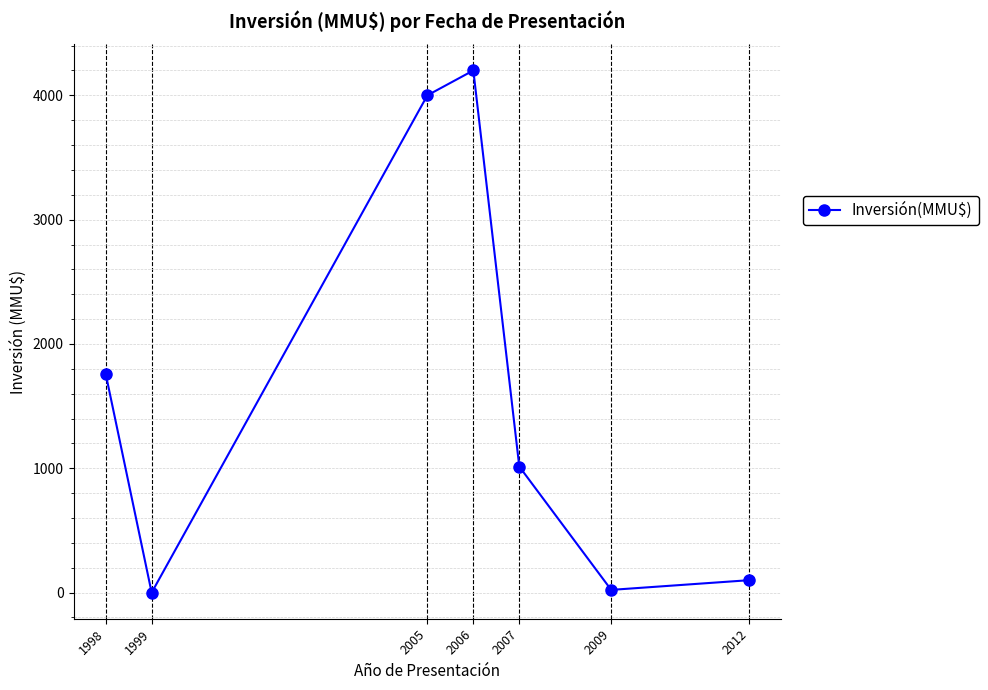

Where does the data first go above 1014?

1998